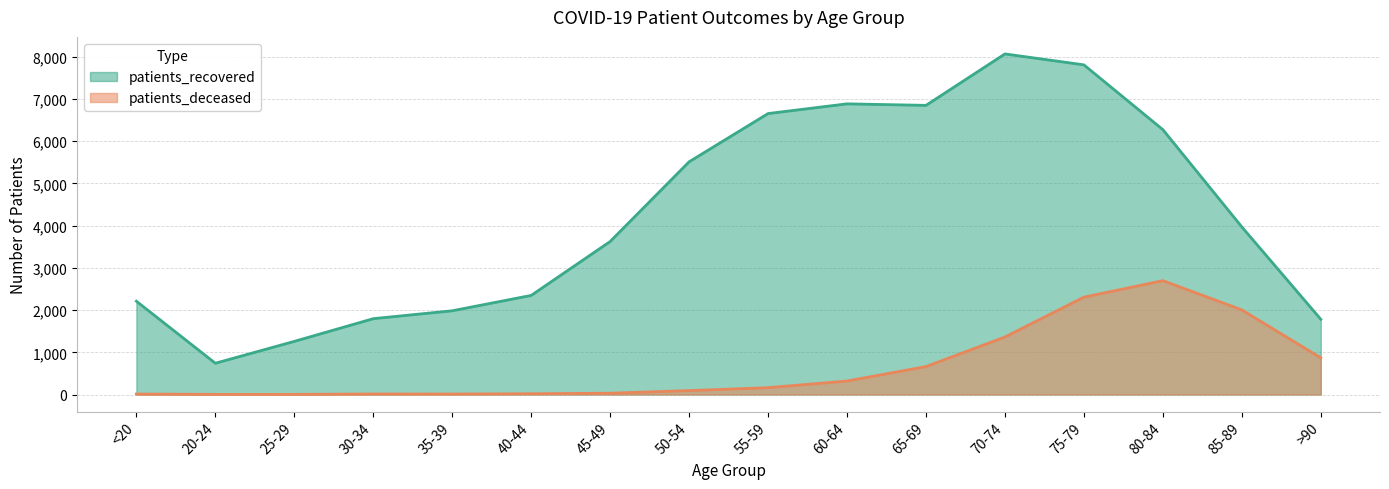

What is the maximum value shown in the chart?

8070